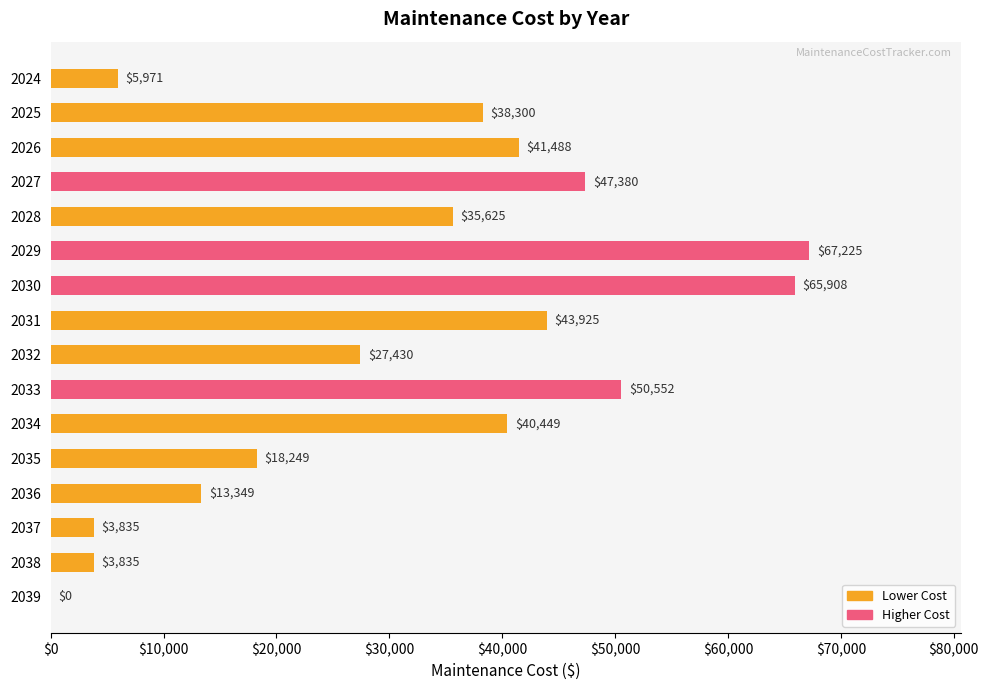

True or false: the data shows 100450.8 at 2030.

False